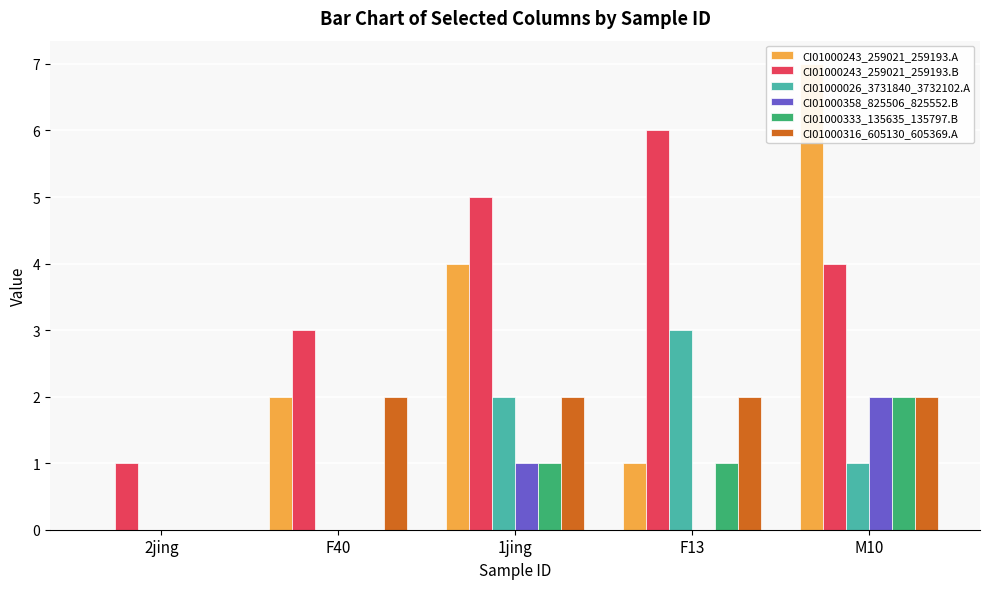

What is the label of the 1st bar from the right?

M10